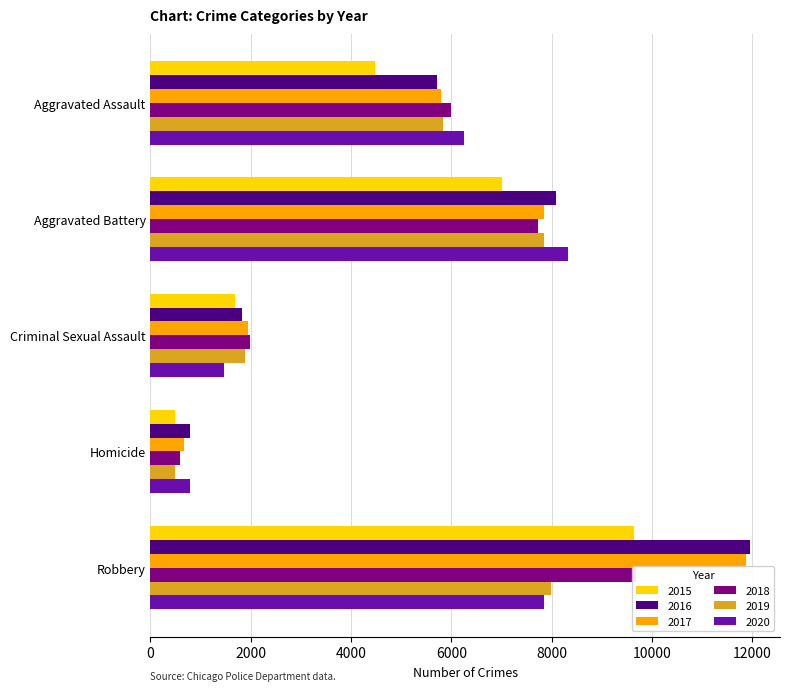

What is the sum of the 2015 values at Aggravated Battery and Aggravated Assault?

11498